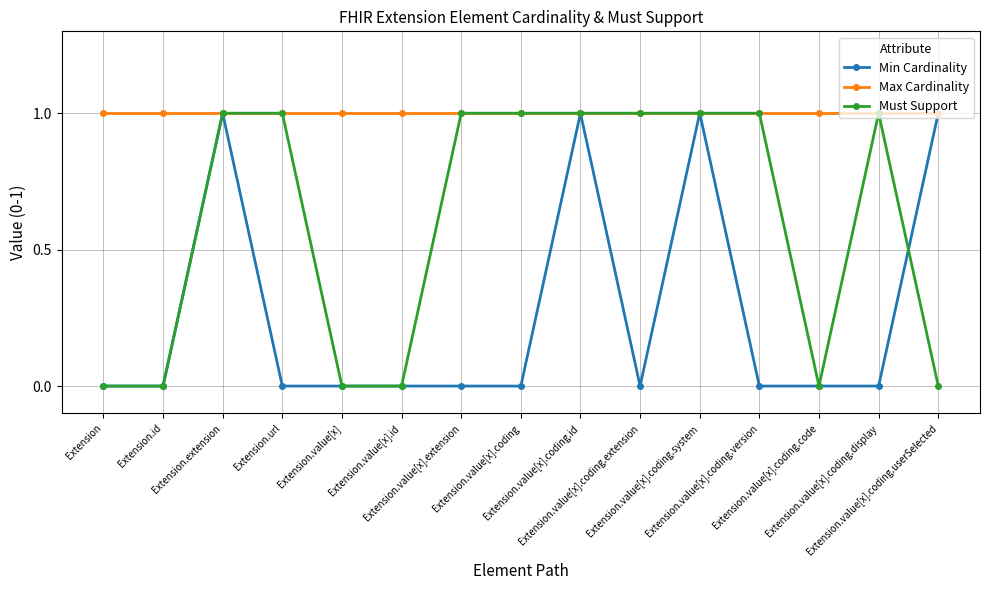

Count the number of categories in the chart.

15